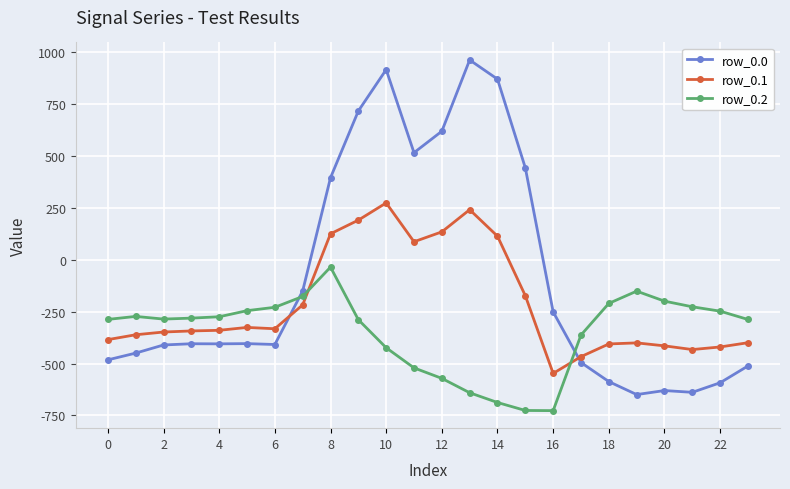

Does the chart display data point markers on the line(s)?

Yes